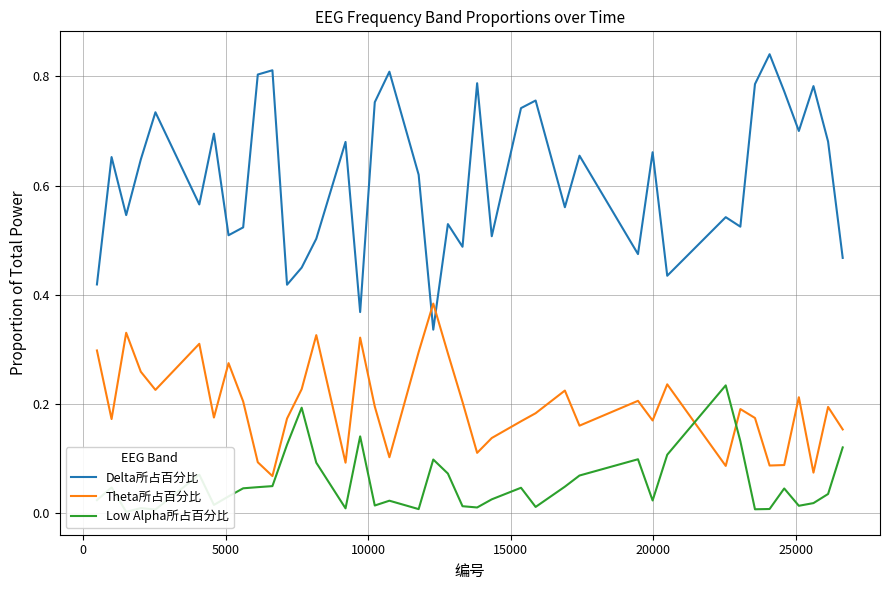

True or false: Delta所占百分比 and Theta所占百分比 cross at least once.

True